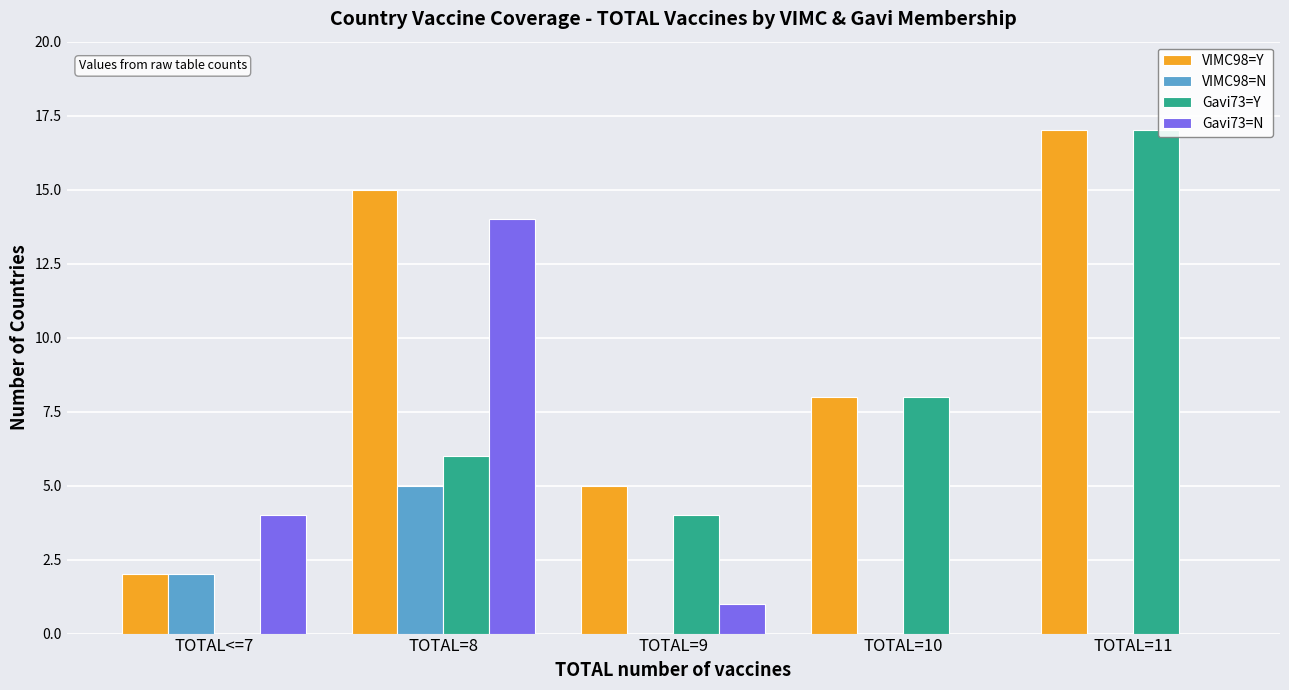

What is the average value of the Gavi73=Y series?

7